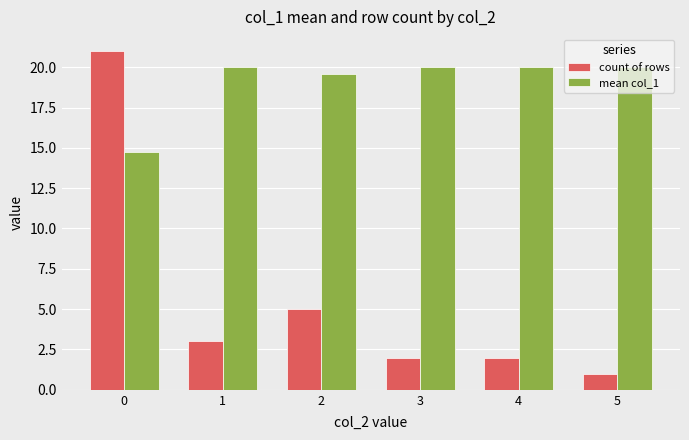

True or false: mean col_1 has a value of 26.7 at 3.

False